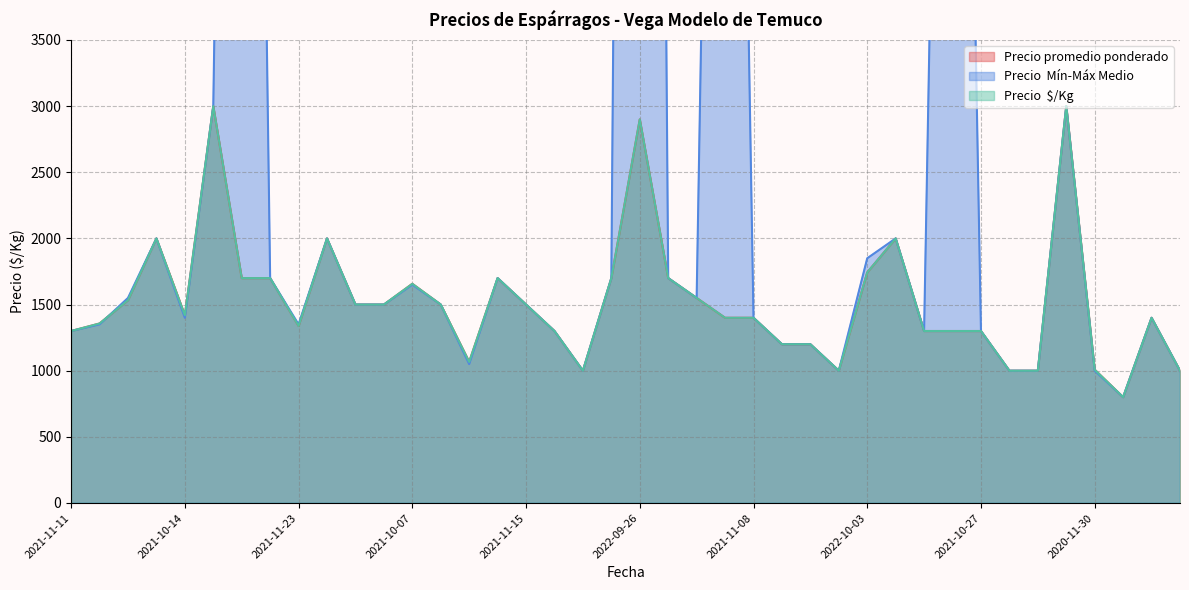

Reading right to left, extract all data points from this chart.

Precio promedio ponderado: 1000	1400	800	1008	3000	1000	1000	1300	1300	1300	2000	1743	1000	1200	1200	1400	1400	1550	1700	2900	1700	1000	1300	1500	1700	1067	1500	1657	1500	1500	2000	1338	1700	1700	3000	1420	2000	1533	1357	1300
Precio  Mín-Máx Medio: 1000	1400	800	1000	3000	1000	1000	1300	13000	1300	2000	1850	1000	1200	1200	1400	14000	1550	1700	29000	1700	1000	1300	1500	1700	1050	1500	1650	1500	1500	2000	1350	1700	17000	3000	1400	2000	1550	1350	1300
Precio  $/Kg: 1000	1400	800	1008	3000	1000	1000	1300	1300	1300	2000	1743	1000	1200	1200	1400	1400	1550	1700	2900	1700	1000	1300	1500	1700	1067	1500	1657	1500	1500	2000	1338	1700	1700	3000	1420	2000	1533	1357	1300